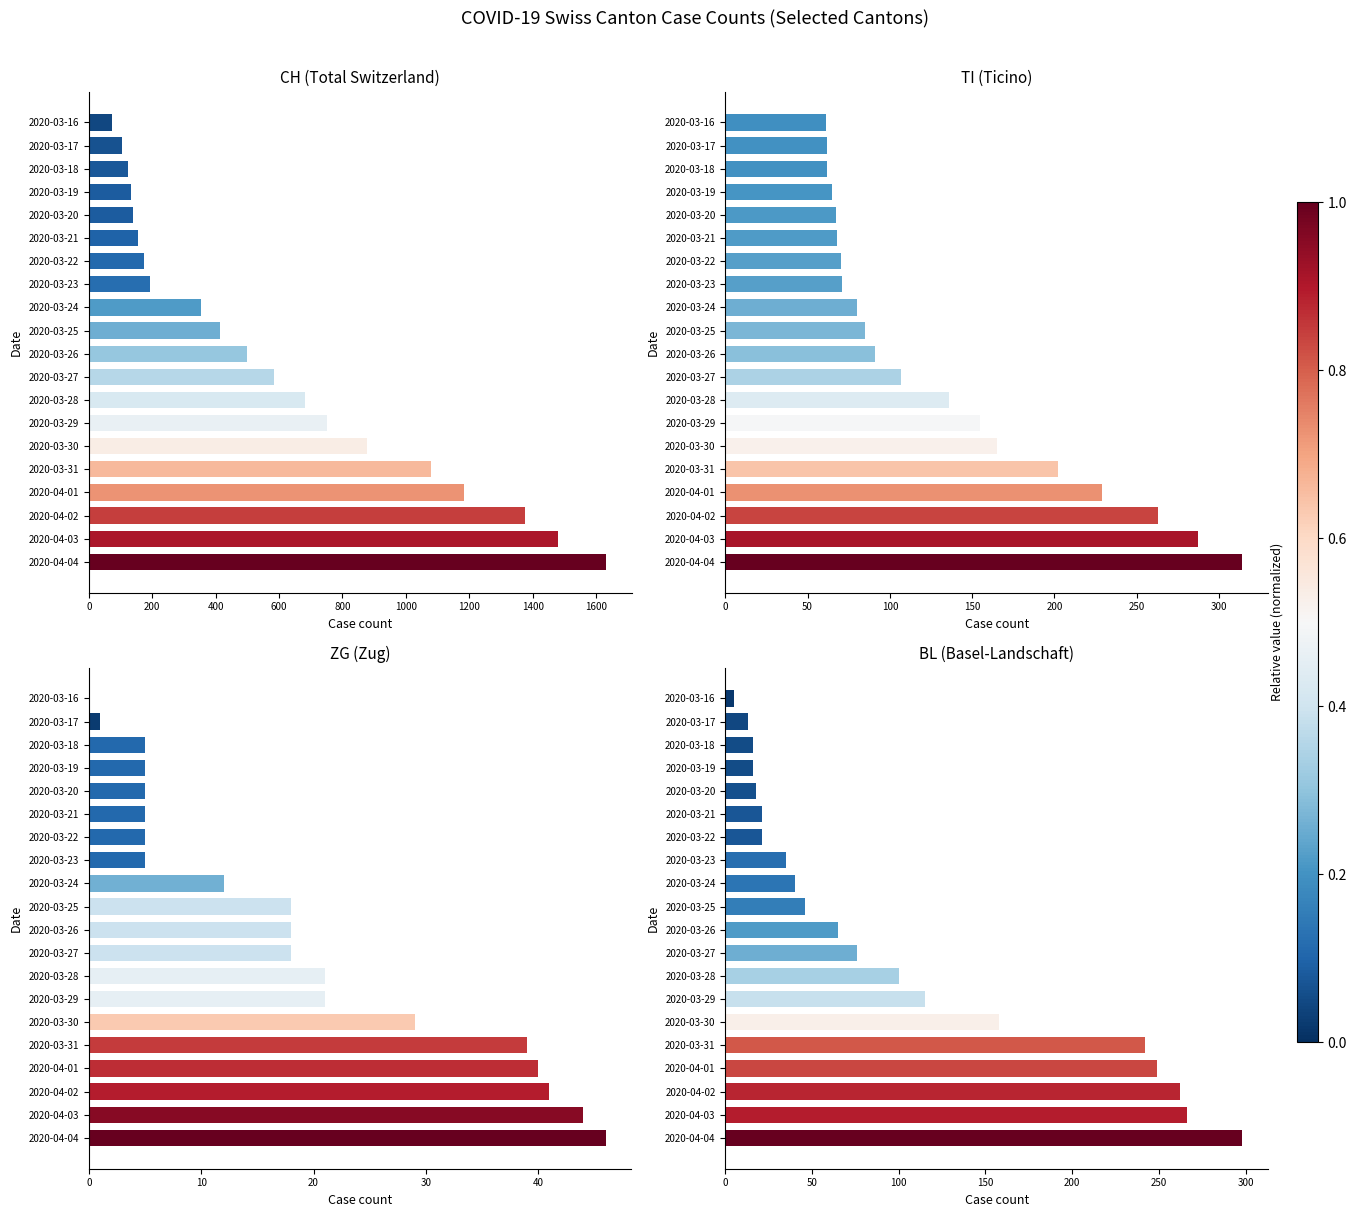

Read the CH value at 2020-03-30.

877